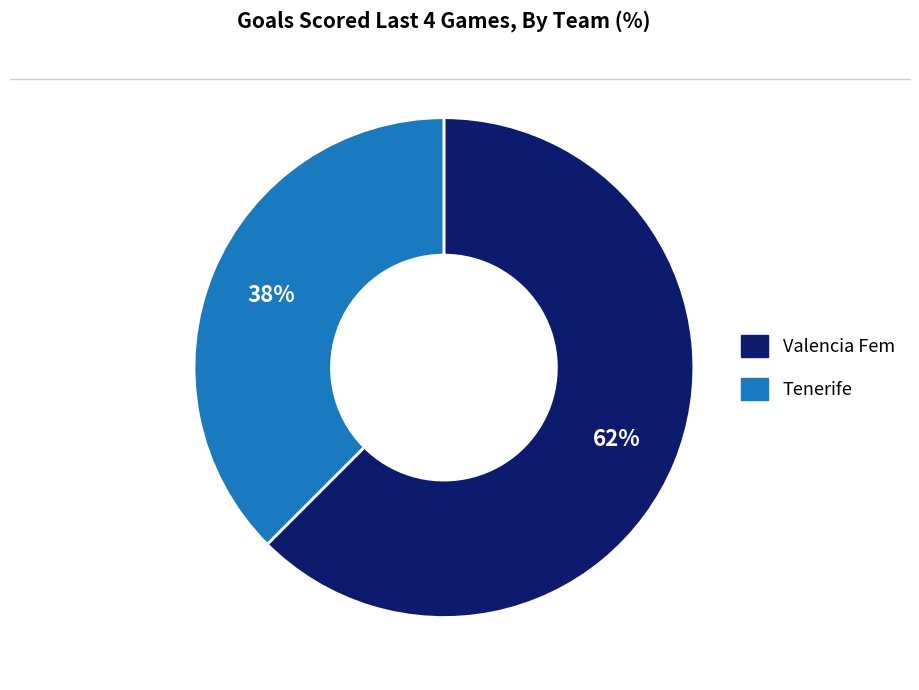

Which category has the smallest portion of the pie?

Tenerife